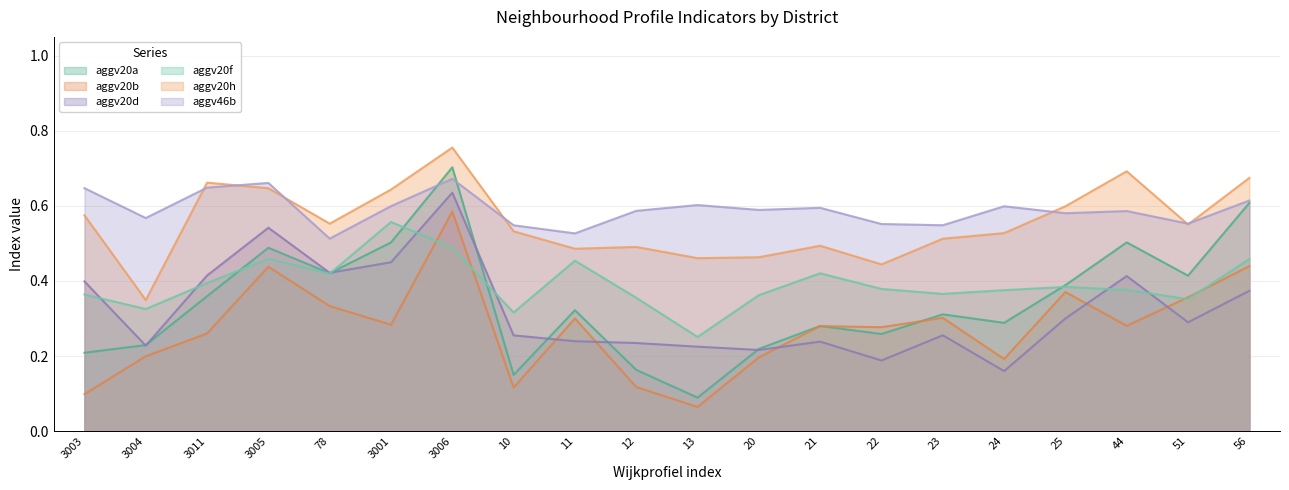

Reading left to right, transcribe all the data shown in this chart.

aggv20a: 0.2	0.2	0.4	0.5	0.4	0.5	0.7	0.1	0.3	0.2	0.1	0.2	0.3	0.3	0.3	0.3	0.4	0.5	0.4	0.6
aggv20b: 0.1	0.2	0.3	0.4	0.3	0.3	0.6	0.1	0.3	0.1	0.1	0.2	0.3	0.3	0.3	0.2	0.4	0.3	0.4	0.4
aggv20d: 0.4	0.2	0.4	0.5	0.4	0.4	0.6	0.3	0.2	0.2	0.2	0.2	0.2	0.2	0.3	0.2	0.3	0.4	0.3	0.4
aggv20f: 0.4	0.3	0.4	0.5	0.4	0.6	0.5	0.3	0.5	0.4	0.3	0.4	0.4	0.4	0.4	0.4	0.4	0.4	0.4	0.5
aggv20h: 0.6	0.3	0.7	0.6	0.6	0.6	0.8	0.5	0.5	0.5	0.5	0.5	0.5	0.4	0.5	0.5	0.6	0.7	0.6	0.7
aggv46b: 0.6	0.6	0.6	0.7	0.5	0.6	0.7	0.5	0.5	0.6	0.6	0.6	0.6	0.6	0.5	0.6	0.6	0.6	0.6	0.6